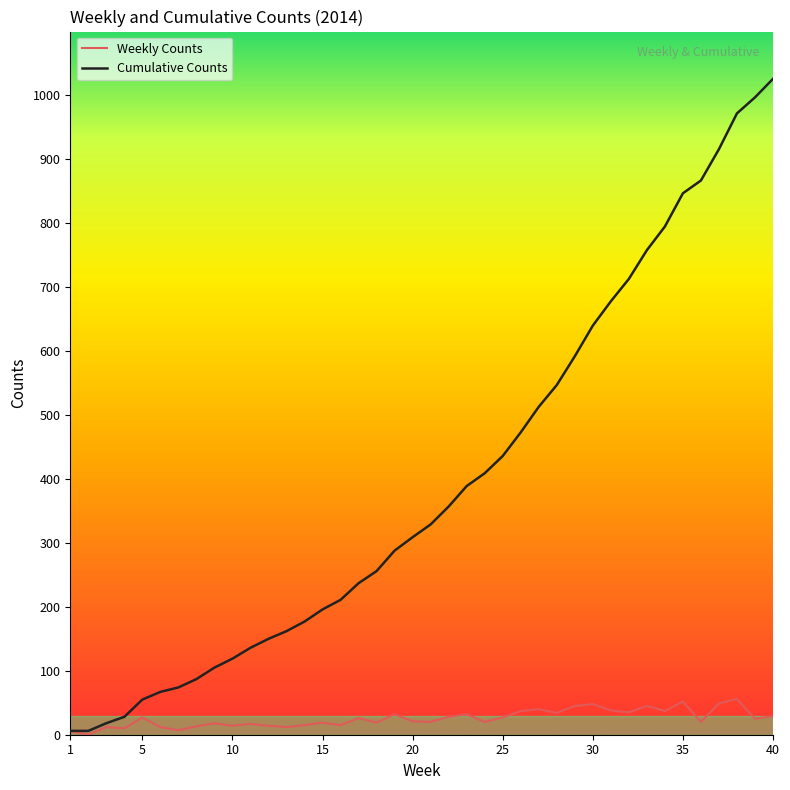

Is this an area chart (filled region under the line)?

No